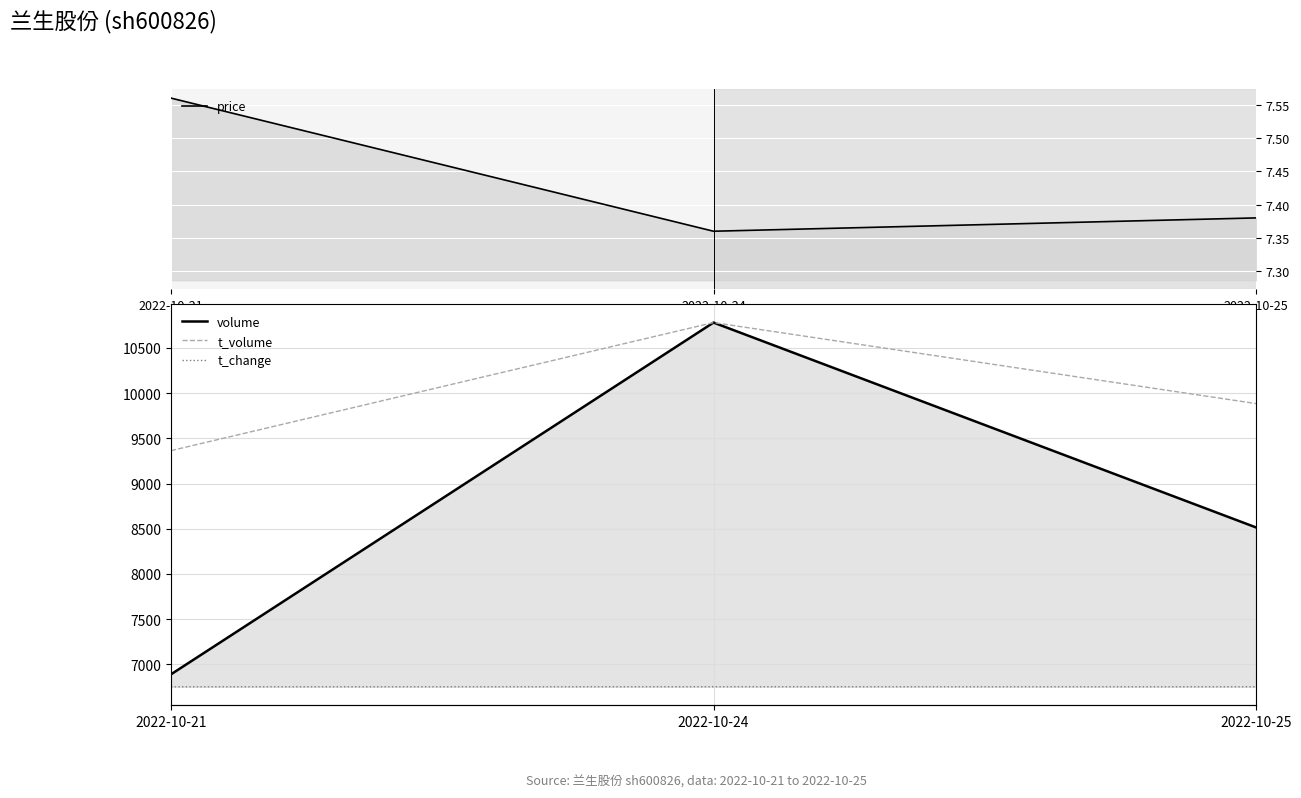

At which category is the sum across all series the highest?

2022-10-24